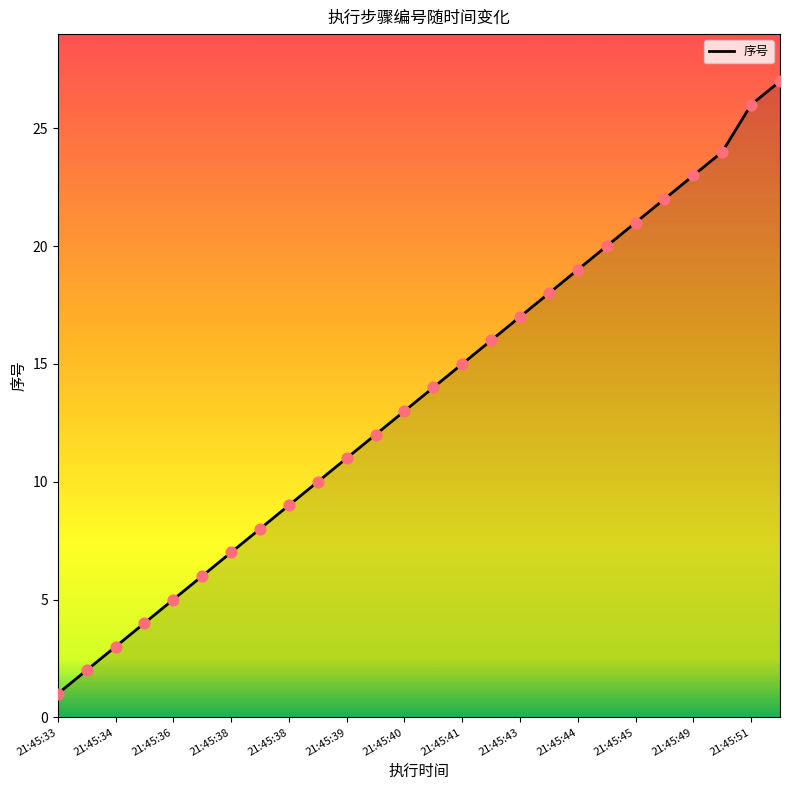

What is the difference between the maximum and minimum values?

26